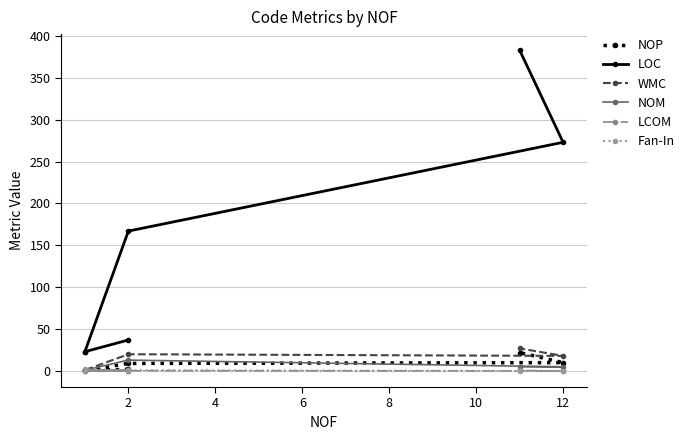

At which label is NOP closest to 11?

12